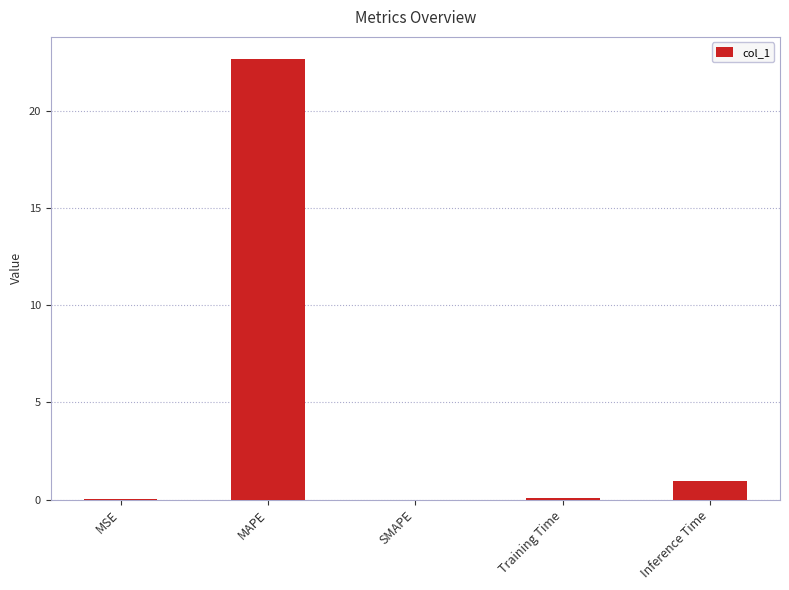

Are the bars horizontal?

No